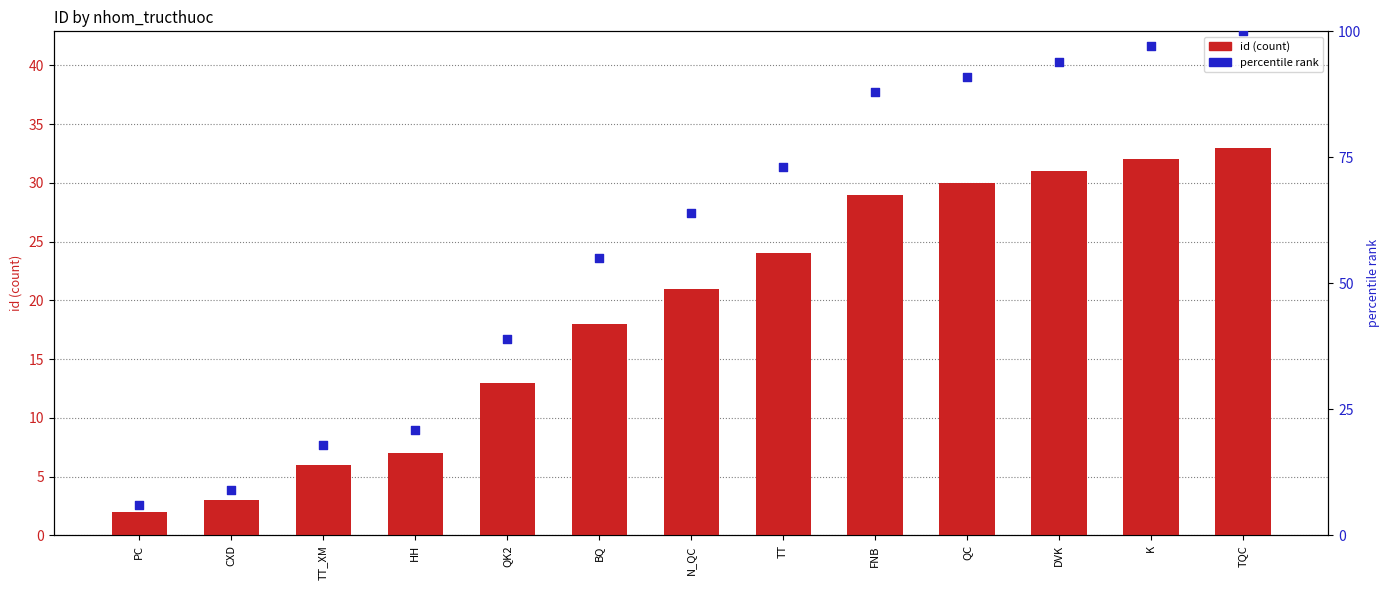

What are all the series names shown in the legend?

id, percentile rank